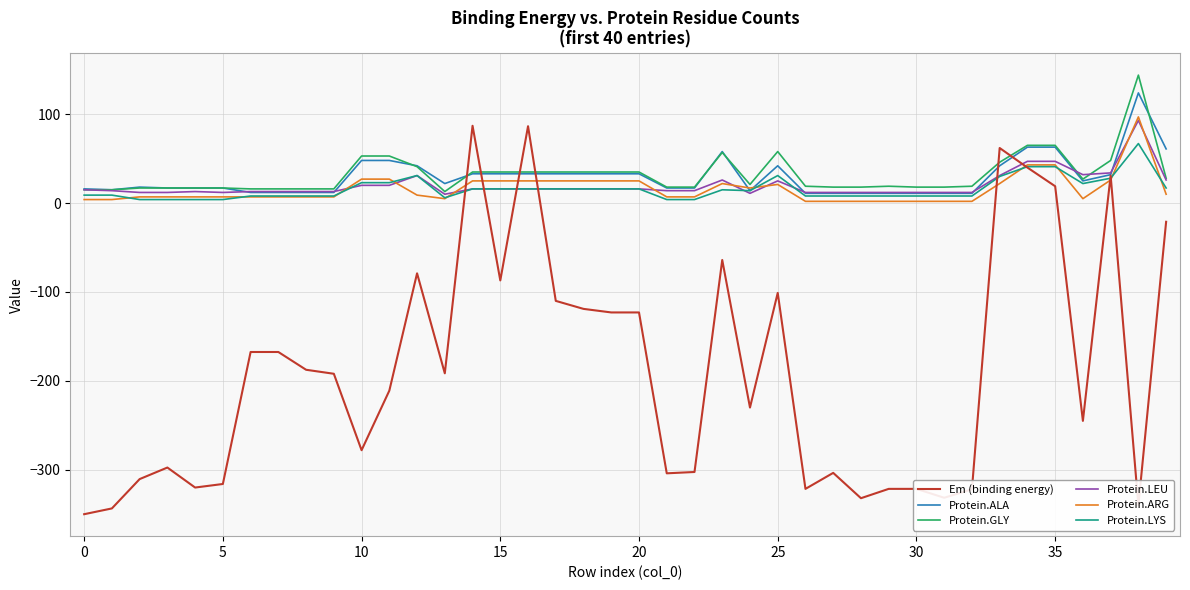

Which series has the widest spread of values?

Em (binding energy)